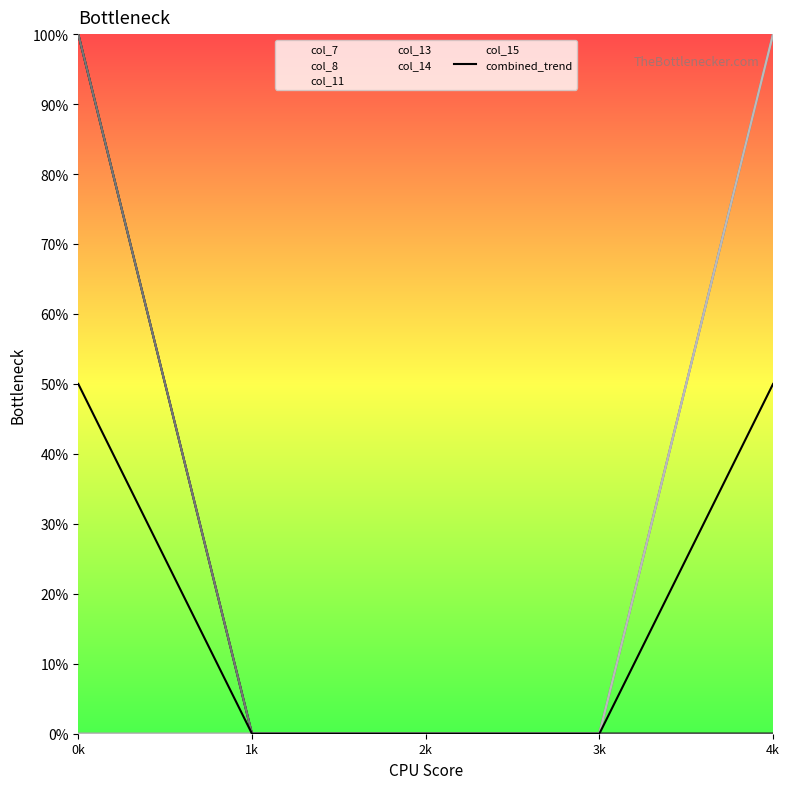

What is the average value?

0.2